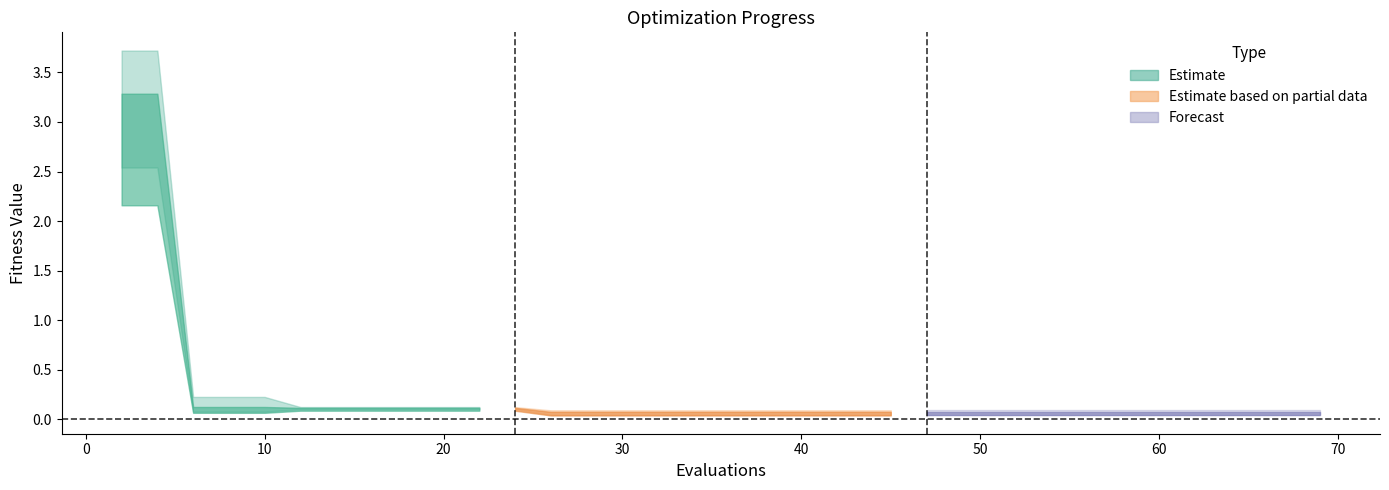

Where is mean nearest to the value 1?

6